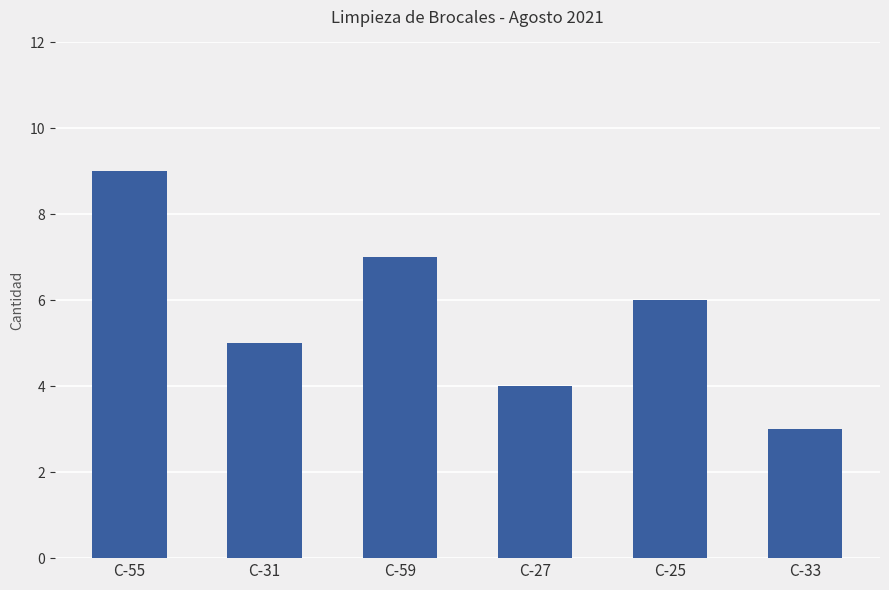

Count the number of data series in this chart.

1